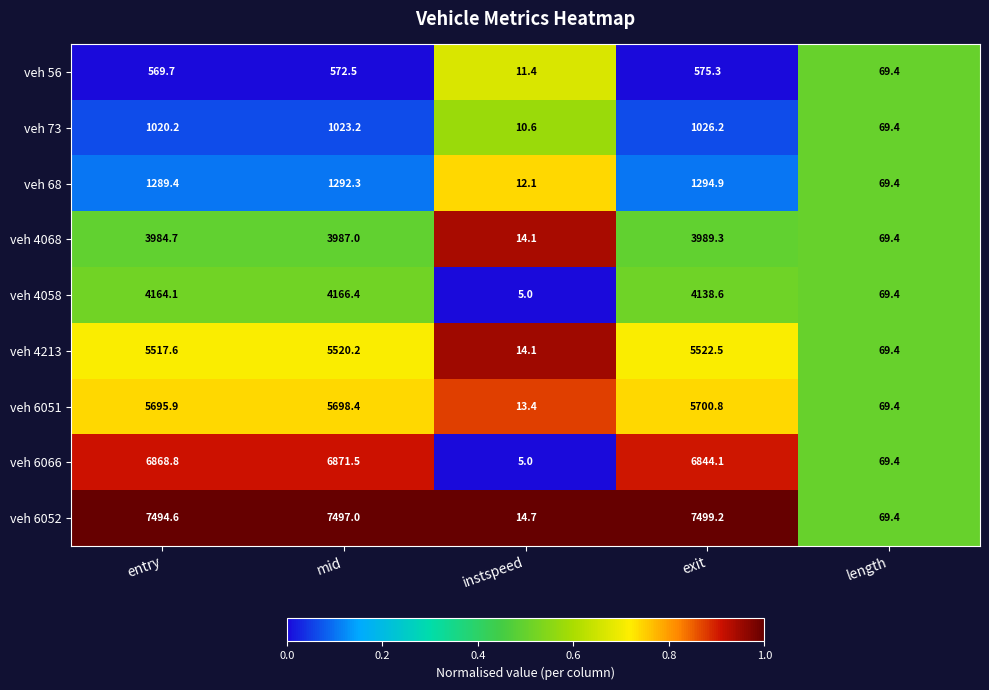

What is the total value across all series at length?

624.6